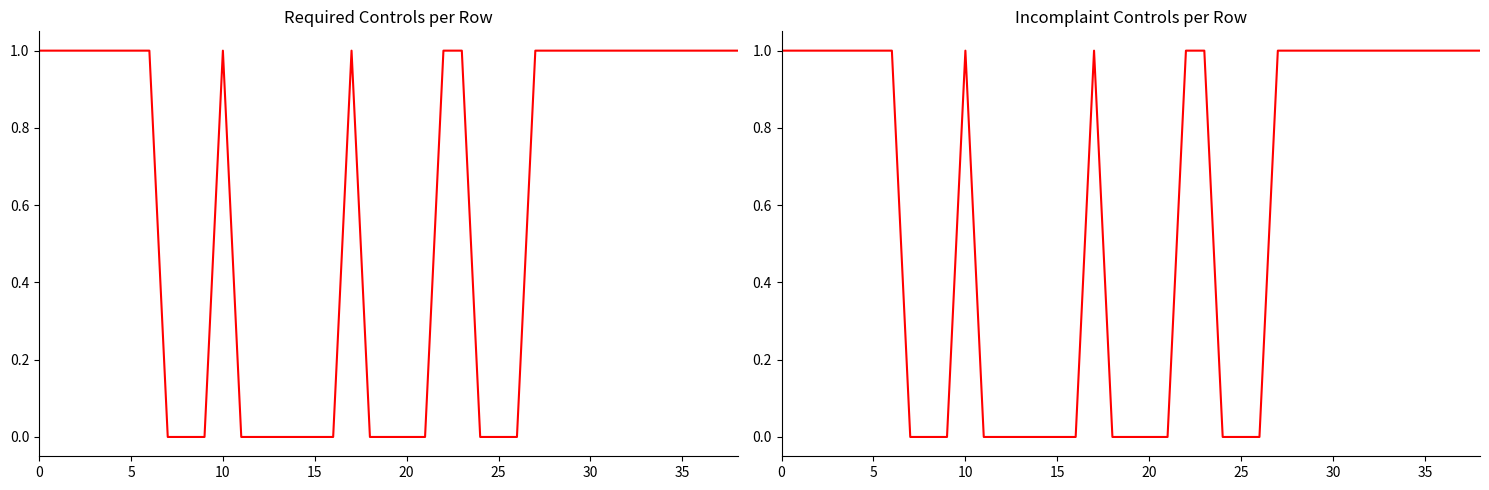

The Required series shows 1 at 23. True or false?

False